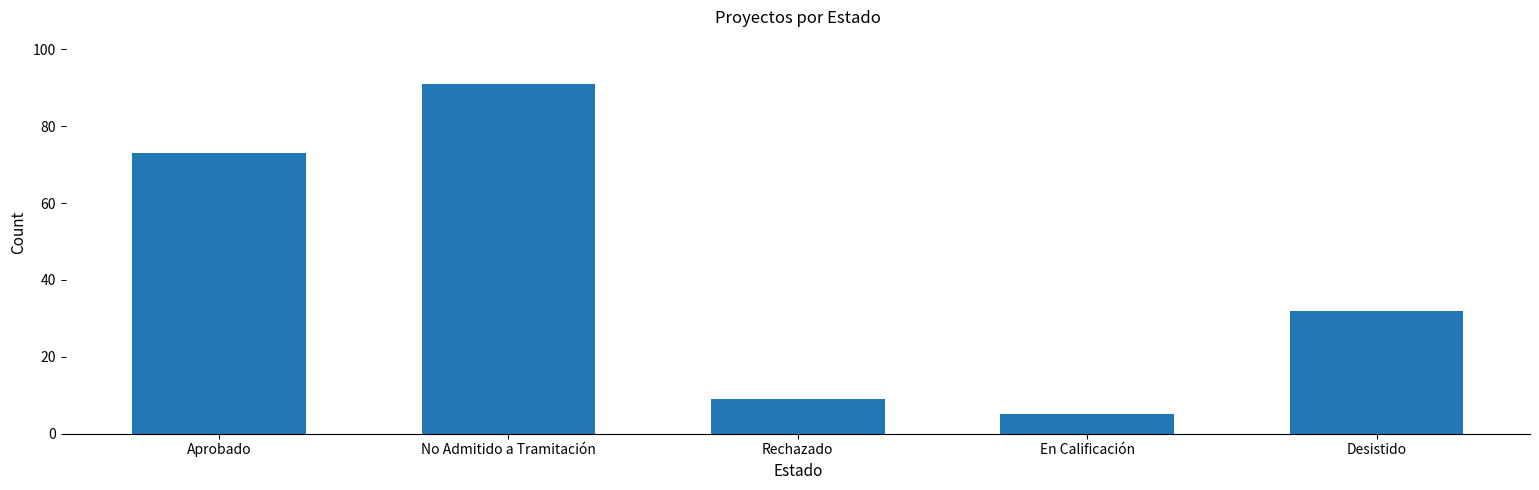

Reading right to left, extract all data points from this chart.

Desistido=32	En Calificación=5	Rechazado=9	No Admitido a Tramitación=91	Aprobado=73